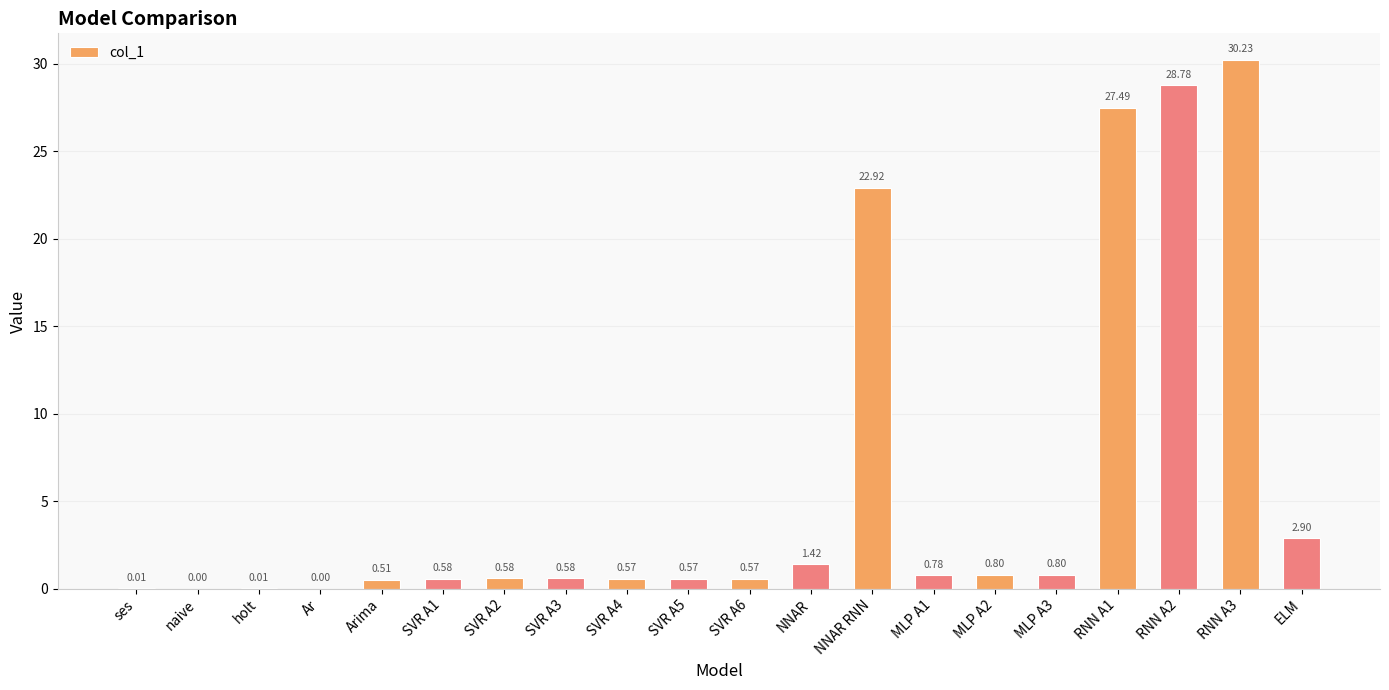

What is the change in value from Arima to NNAR RNN?

+22.4